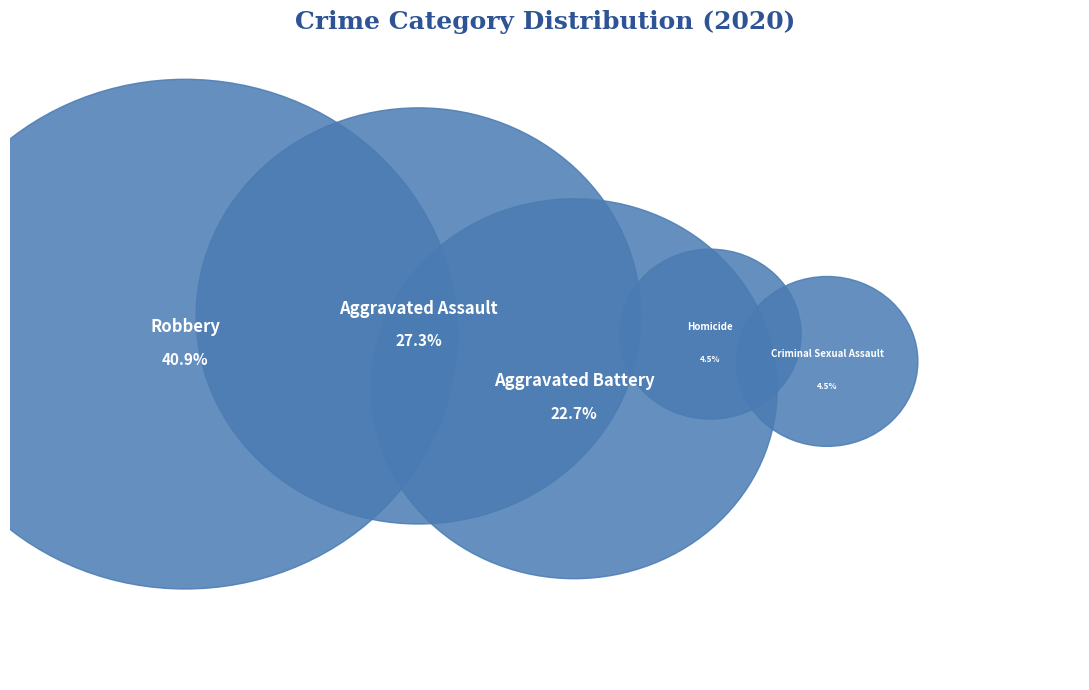

Is there a majority slice in this chart?

No